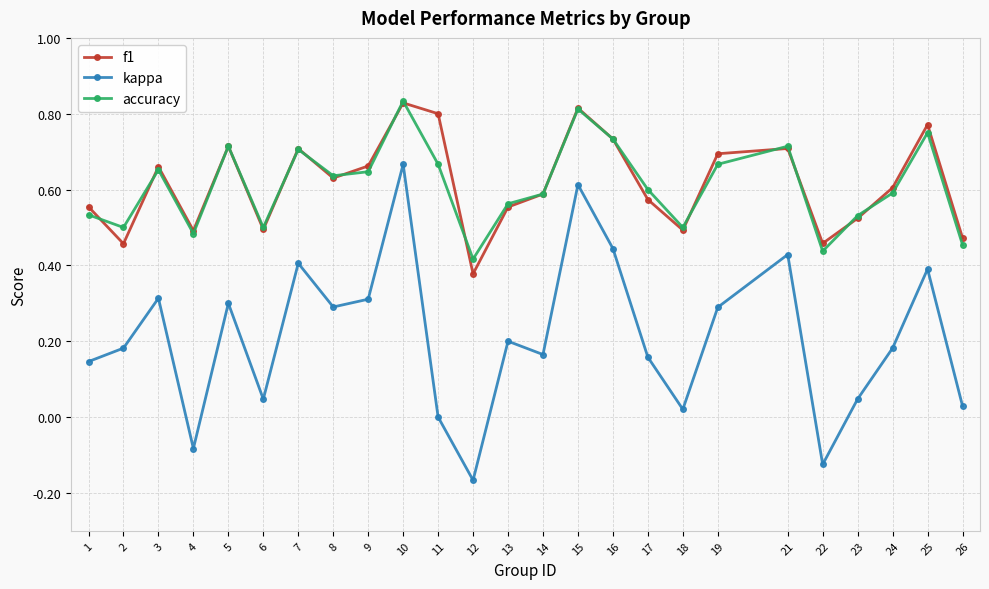

How many lines are shown in the chart?

3